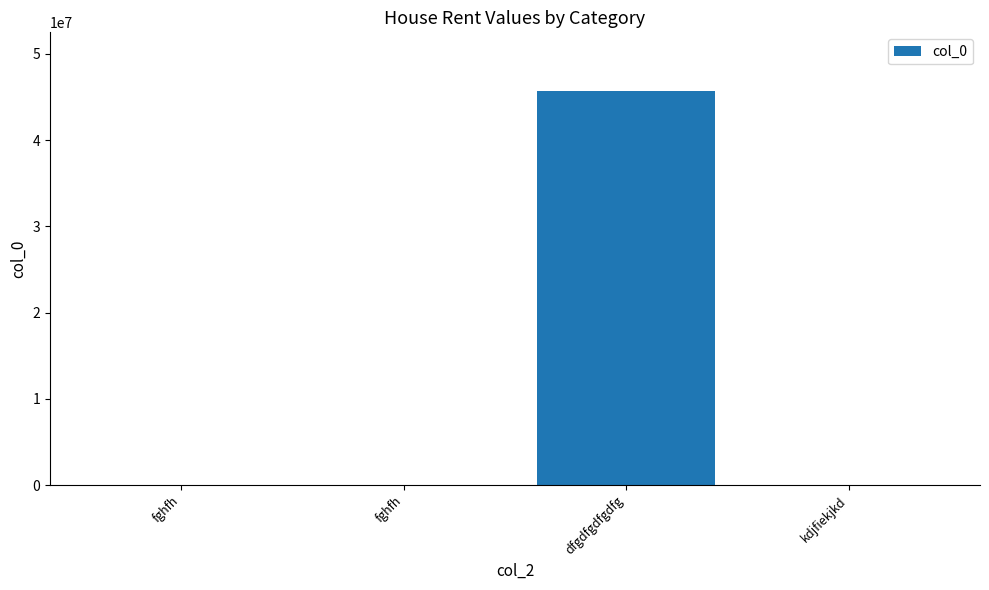

What is the ratio of the value at dfgdfgdfgdfg to the value at fghfh?

178303.3